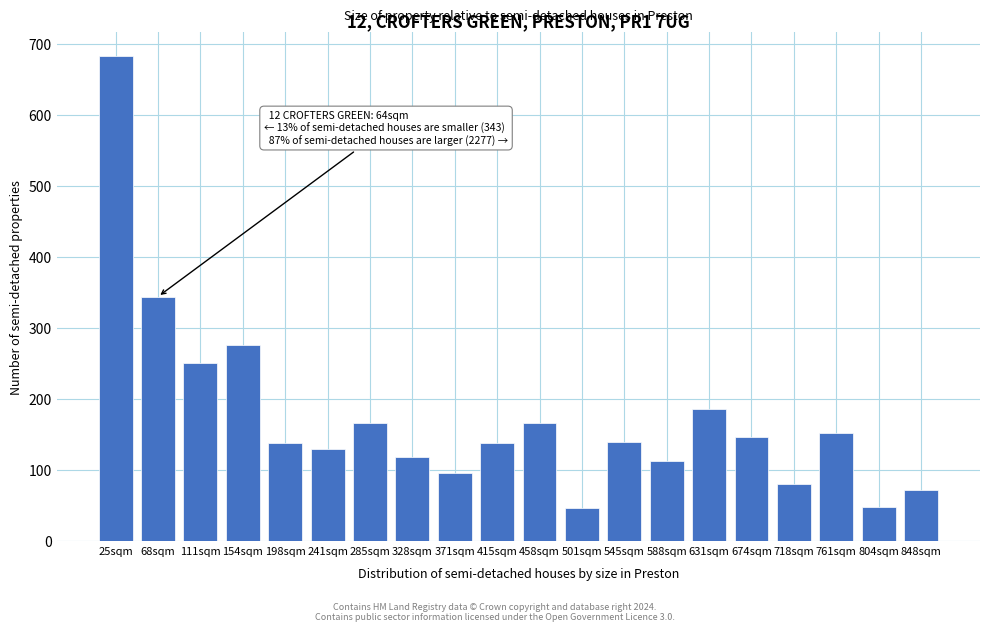

What is the label of the 13th bar from the right?

328sqm